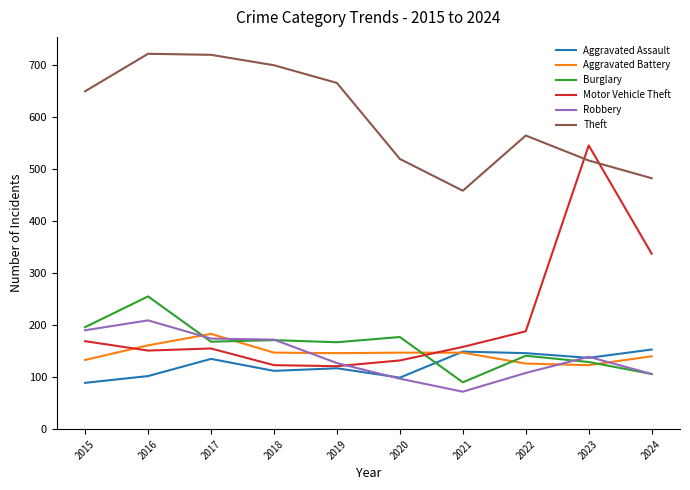

What is the difference between the highest and lowest values at 2024?

376